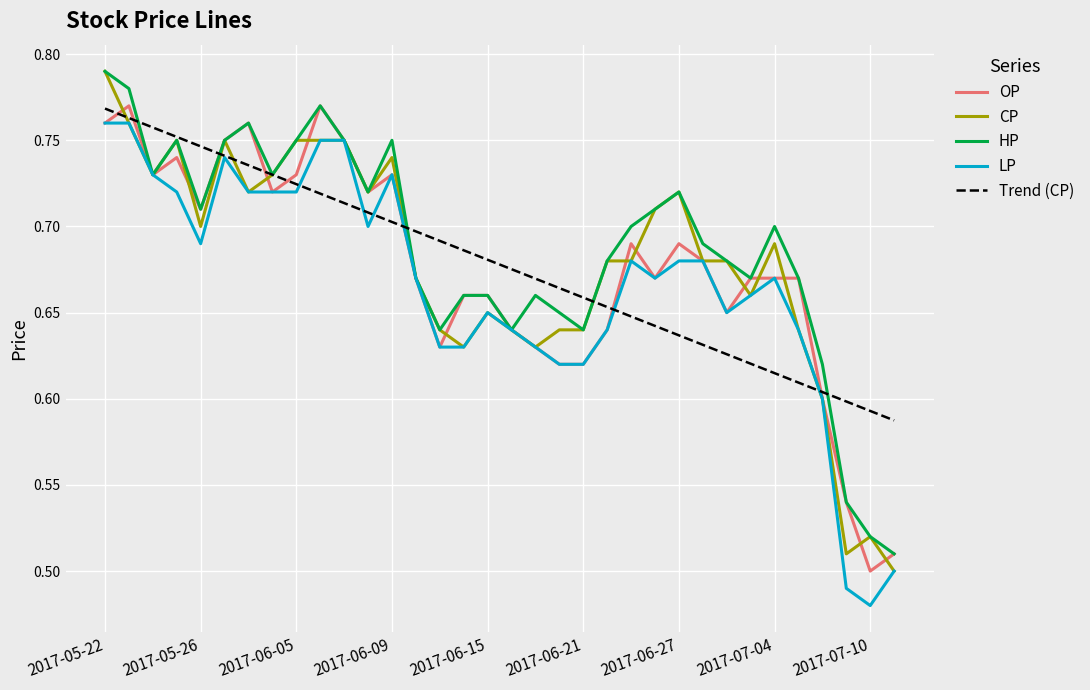

What are all the series names shown in the legend?

OP, CP, HP, LP, Trend (CP)